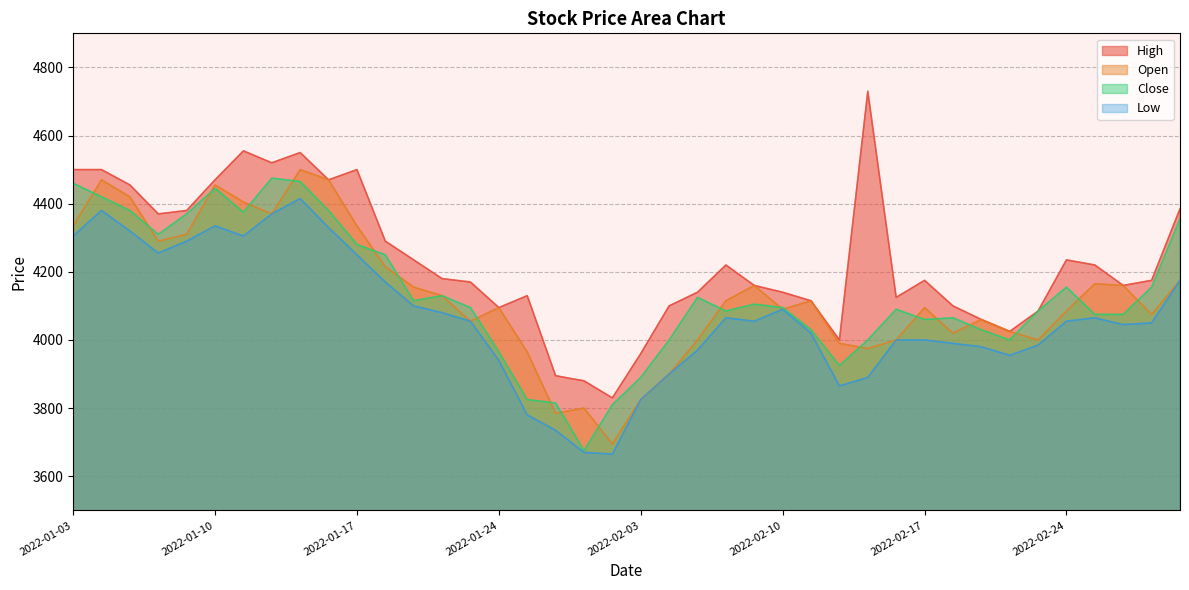

What is the total value across all series at 2022-01-10?

17705